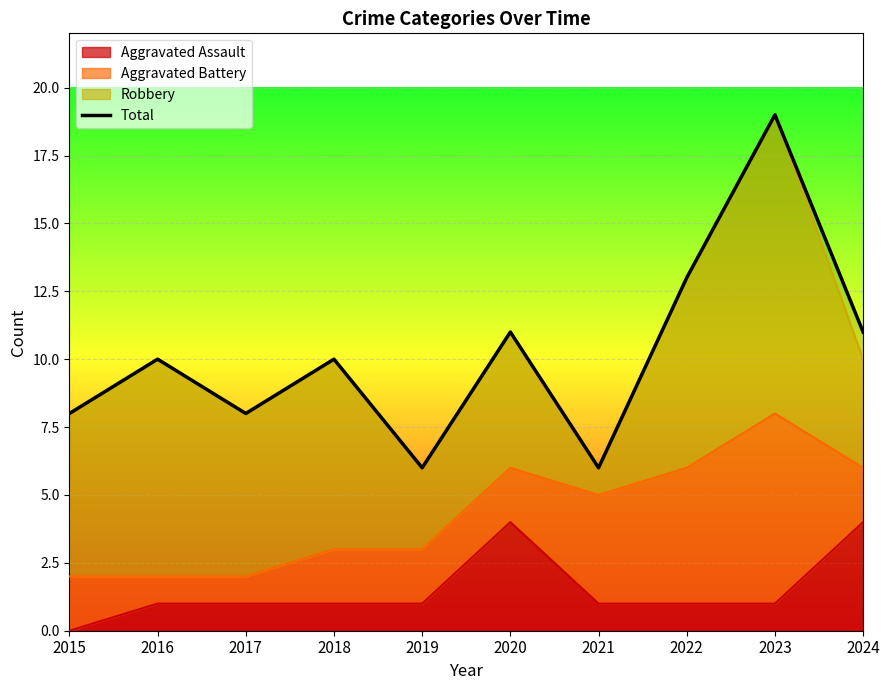

What is the greatest value displayed?

19